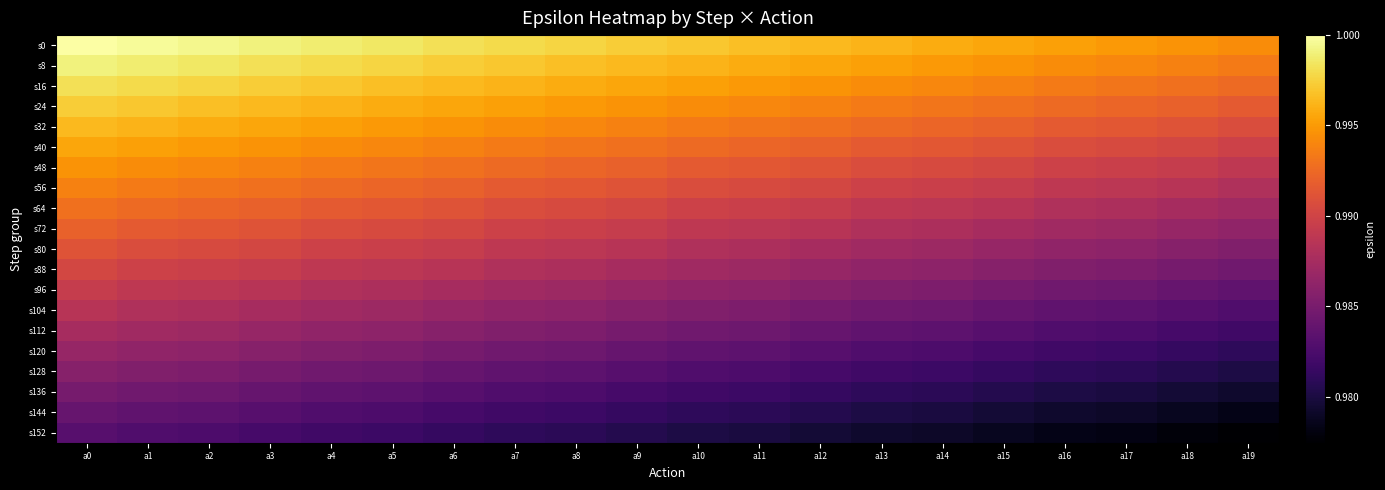

Reading left to right, what are all the values shown in this chart?

s0: a0=1.0	a1=1.0	a2=1.0	a3=1.0	a4=1.0	a5=1.0	a6=1.0	a7=1.0	a8=1.0	a9=1.0	a10=1.0	a11=1.0	a12=1.0	a13=1.0	a14=1.0	a15=1.0	a16=1.0	a17=1.0	a18=1.0	a19=1.0
s8: a0=1.0	a1=1.0	a2=1.0	a3=1.0	a4=1.0	a5=1.0	a6=1.0	a7=1.0	a8=1.0	a9=1.0	a10=1.0	a11=1.0	a12=1.0	a13=1.0	a14=1.0	a15=1.0	a16=1.0	a17=1.0	a18=1.0	a19=1.0
s16: a0=1.0	a1=1.0	a2=1.0	a3=1.0	a4=1.0	a5=1.0	a6=1.0	a7=1.0	a8=1.0	a9=1.0	a10=1.0	a11=1.0	a12=1.0	a13=1.0	a14=1.0	a15=1.0	a16=1.0	a17=1.0	a18=1.0	a19=1.0
s24: a0=1.0	a1=1.0	a2=1.0	a3=1.0	a4=1.0	a5=1.0	a6=1.0	a7=1.0	a8=1.0	a9=1.0	a10=1.0	a11=1.0	a12=1.0	a13=1.0	a14=1.0	a15=1.0	a16=1.0	a17=1.0	a18=1.0	a19=1.0
s32: a0=1.0	a1=1.0	a2=1.0	a3=1.0	a4=1.0	a5=1.0	a6=1.0	a7=1.0	a8=1.0	a9=1.0	a10=1.0	a11=1.0	a12=1.0	a13=1.0	a14=1.0	a15=1.0	a16=1.0	a17=1.0	a18=1.0	a19=1.0
s40: a0=1.0	a1=1.0	a2=1.0	a3=1.0	a4=1.0	a5=1.0	a6=1.0	a7=1.0	a8=1.0	a9=1.0	a10=1.0	a11=1.0	a12=1.0	a13=1.0	a14=1.0	a15=1.0	a16=1.0	a17=1.0	a18=1.0	a19=1.0
s48: a0=1.0	a1=1.0	a2=1.0	a3=1.0	a4=1.0	a5=1.0	a6=1.0	a7=1.0	a8=1.0	a9=1.0	a10=1.0	a11=1.0	a12=1.0	a13=1.0	a14=1.0	a15=1.0	a16=1.0	a17=1.0	a18=1.0	a19=1.0
s56: a0=1.0	a1=1.0	a2=1.0	a3=1.0	a4=1.0	a5=1.0	a6=1.0	a7=1.0	a8=1.0	a9=1.0	a10=1.0	a11=1.0	a12=1.0	a13=1.0	a14=1.0	a15=1.0	a16=1.0	a17=1.0	a18=1.0	a19=1.0
s64: a0=1.0	a1=1.0	a2=1.0	a3=1.0	a4=1.0	a5=1.0	a6=1.0	a7=1.0	a8=1.0	a9=1.0	a10=1.0	a11=1.0	a12=1.0	a13=1.0	a14=1.0	a15=1.0	a16=1.0	a17=1.0	a18=1.0	a19=1.0
s72: a0=1.0	a1=1.0	a2=1.0	a3=1.0	a4=1.0	a5=1.0	a6=1.0	a7=1.0	a8=1.0	a9=1.0	a10=1.0	a11=1.0	a12=1.0	a13=1.0	a14=1.0	a15=1.0	a16=1.0	a17=1.0	a18=1.0	a19=1.0
s80: a0=1.0	a1=1.0	a2=1.0	a3=1.0	a4=1.0	a5=1.0	a6=1.0	a7=1.0	a8=1.0	a9=1.0	a10=1.0	a11=1.0	a12=1.0	a13=1.0	a14=1.0	a15=1.0	a16=1.0	a17=1.0	a18=1.0	a19=1.0
s88: a0=1.0	a1=1.0	a2=1.0	a3=1.0	a4=1.0	a5=1.0	a6=1.0	a7=1.0	a8=1.0	a9=1.0	a10=1.0	a11=1.0	a12=1.0	a13=1.0	a14=1.0	a15=1.0	a16=1.0	a17=1.0	a18=1.0	a19=1.0
s96: a0=1.0	a1=1.0	a2=1.0	a3=1.0	a4=1.0	a5=1.0	a6=1.0	a7=1.0	a8=1.0	a9=1.0	a10=1.0	a11=1.0	a12=1.0	a13=1.0	a14=1.0	a15=1.0	a16=1.0	a17=1.0	a18=1.0	a19=1.0
s104: a0=1.0	a1=1.0	a2=1.0	a3=1.0	a4=1.0	a5=1.0	a6=1.0	a7=1.0	a8=1.0	a9=1.0	a10=1.0	a11=1.0	a12=1.0	a13=1.0	a14=1.0	a15=1.0	a16=1.0	a17=1.0	a18=1.0	a19=1.0
s112: a0=1.0	a1=1.0	a2=1.0	a3=1.0	a4=1.0	a5=1.0	a6=1.0	a7=1.0	a8=1.0	a9=1.0	a10=1.0	a11=1.0	a12=1.0	a13=1.0	a14=1.0	a15=1.0	a16=1.0	a17=1.0	a18=1.0	a19=1.0
s120: a0=1.0	a1=1.0	a2=1.0	a3=1.0	a4=1.0	a5=1.0	a6=1.0	a7=1.0	a8=1.0	a9=1.0	a10=1.0	a11=1.0	a12=1.0	a13=1.0	a14=1.0	a15=1.0	a16=1.0	a17=1.0	a18=1.0	a19=1.0
s128: a0=1.0	a1=1.0	a2=1.0	a3=1.0	a4=1.0	a5=1.0	a6=1.0	a7=1.0	a8=1.0	a9=1.0	a10=1.0	a11=1.0	a12=1.0	a13=1.0	a14=1.0	a15=1.0	a16=1.0	a17=1.0	a18=1.0	a19=1.0
s136: a0=1.0	a1=1.0	a2=1.0	a3=1.0	a4=1.0	a5=1.0	a6=1.0	a7=1.0	a8=1.0	a9=1.0	a10=1.0	a11=1.0	a12=1.0	a13=1.0	a14=1.0	a15=1.0	a16=1.0	a17=1.0	a18=1.0	a19=1.0
s144: a0=1.0	a1=1.0	a2=1.0	a3=1.0	a4=1.0	a5=1.0	a6=1.0	a7=1.0	a8=1.0	a9=1.0	a10=1.0	a11=1.0	a12=1.0	a13=1.0	a14=1.0	a15=1.0	a16=1.0	a17=1.0	a18=1.0	a19=1.0
s152: a0=1.0	a1=1.0	a2=1.0	a3=1.0	a4=1.0	a5=1.0	a6=1.0	a7=1.0	a8=1.0	a9=1.0	a10=1.0	a11=1.0	a12=1.0	a13=1.0	a14=1.0	a15=1.0	a16=1.0	a17=1.0	a18=1.0	a19=1.0